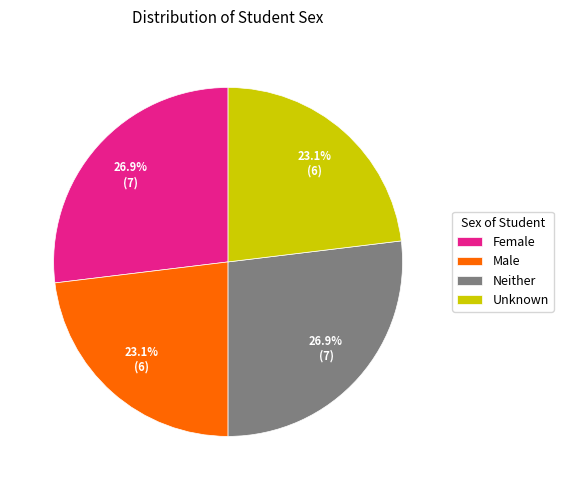

Combined, what portion of the pie is Unknown and Neither?

50.0%